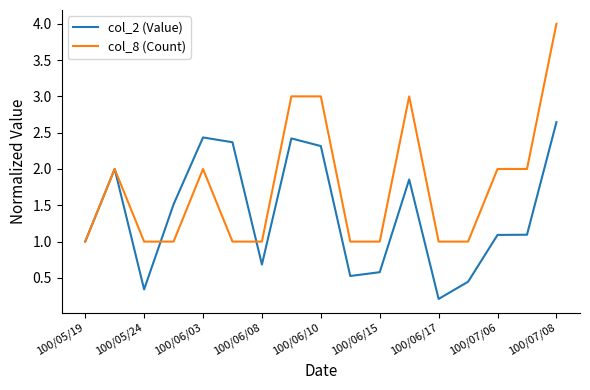

Which series has the largest range (max minus min)?

col_8 (Count)